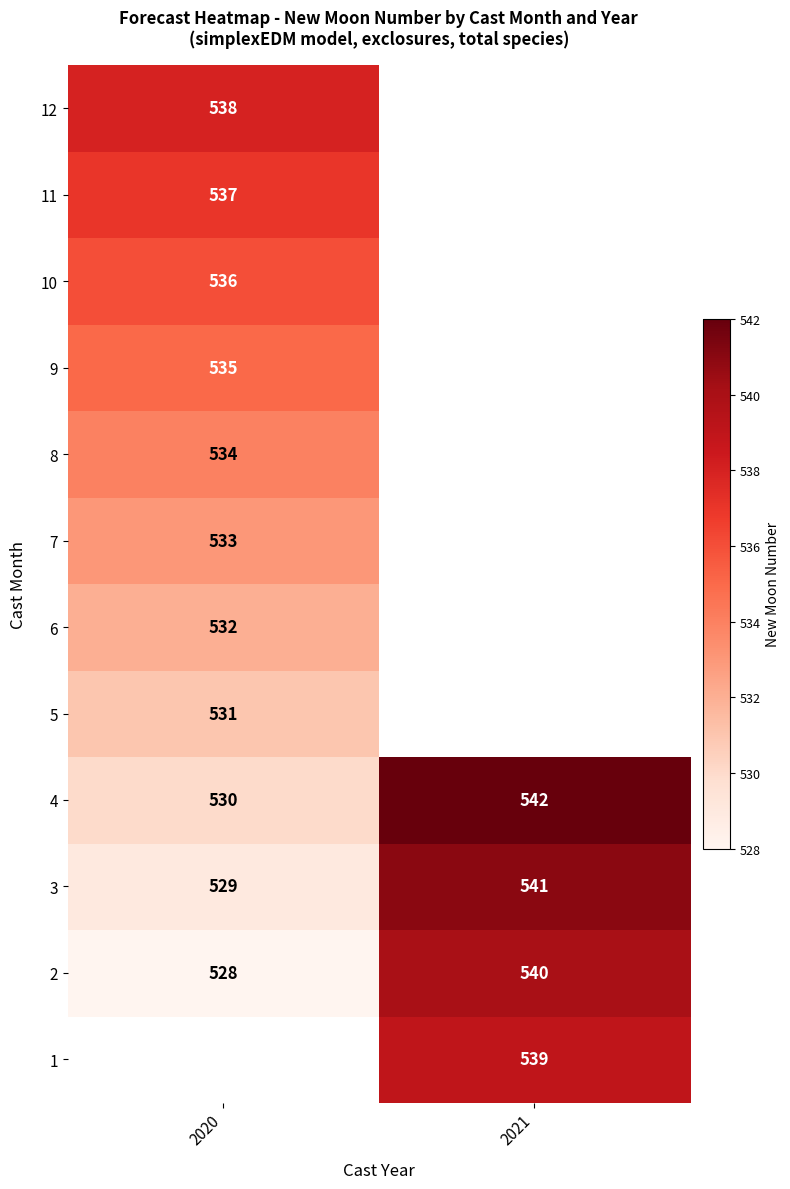

What is the difference between the maximum and minimum values in the 4 series?

12